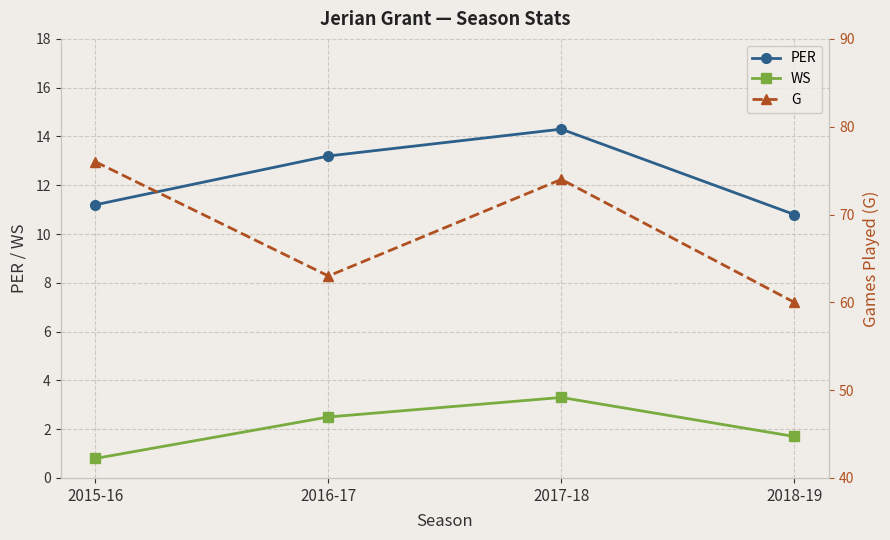

What is the label of the 4th point from the right?

2015-16